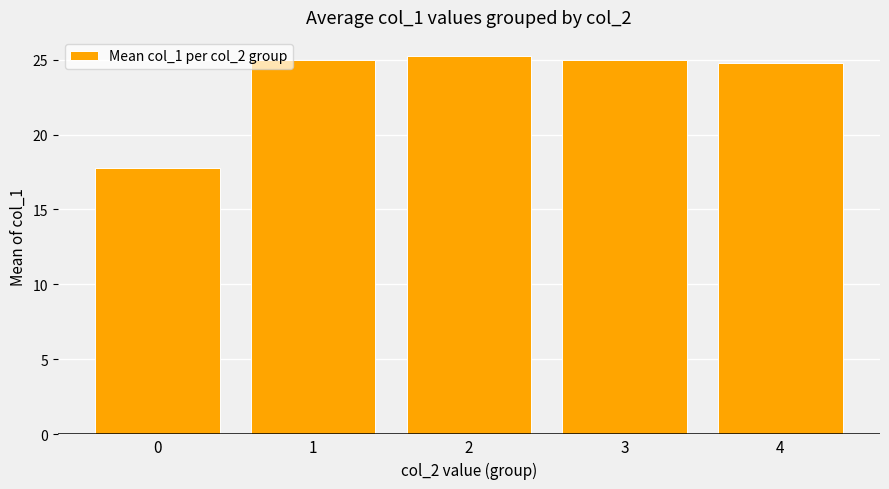

How many values are below 25?

2